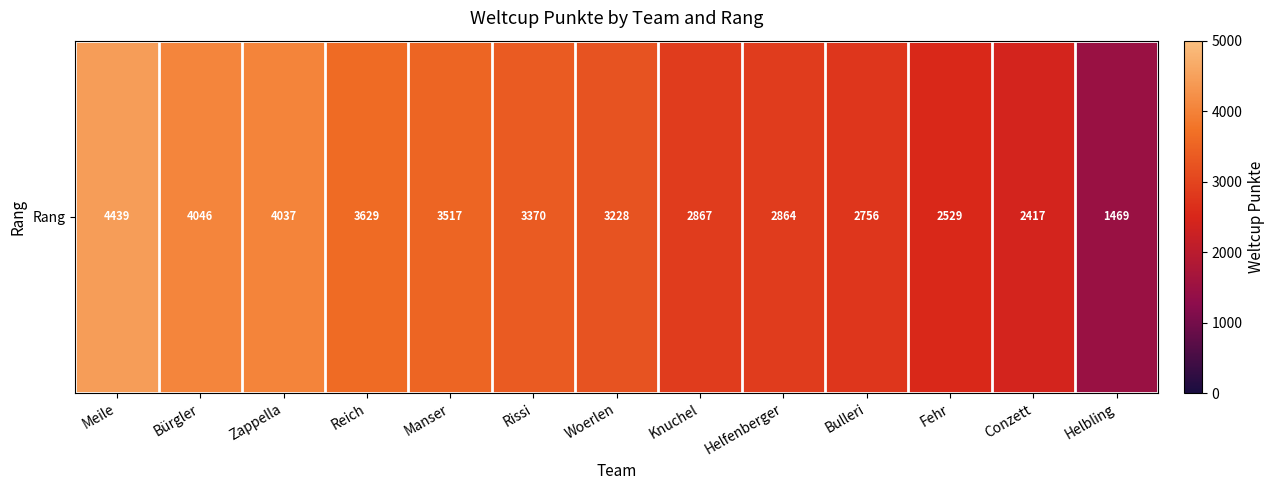

Reading left to right, transcribe all the data shown in this chart.

4439	4046	4037	3629	3517	3370	3228	2867	2864	2756	2529	2417	1469